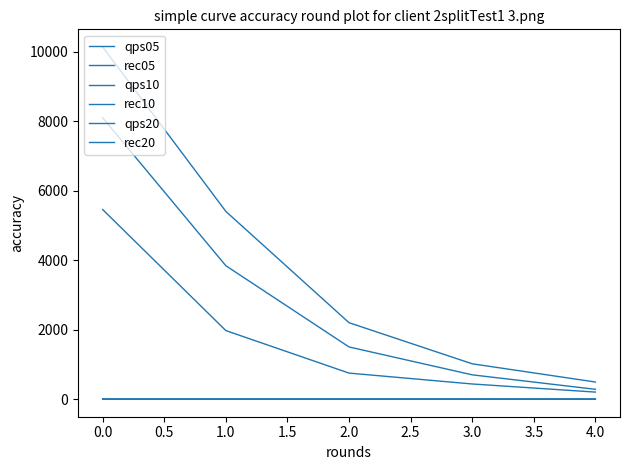

True or false: rec20 has more than 1 points higher than both neighbors.

False